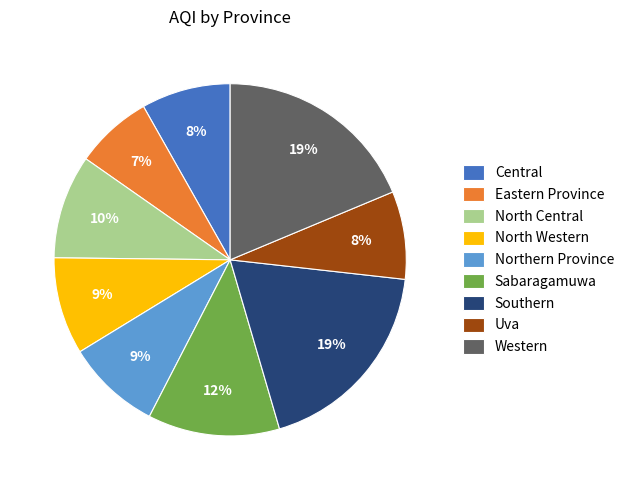

Is it true that Western is 19% of the pie?

True